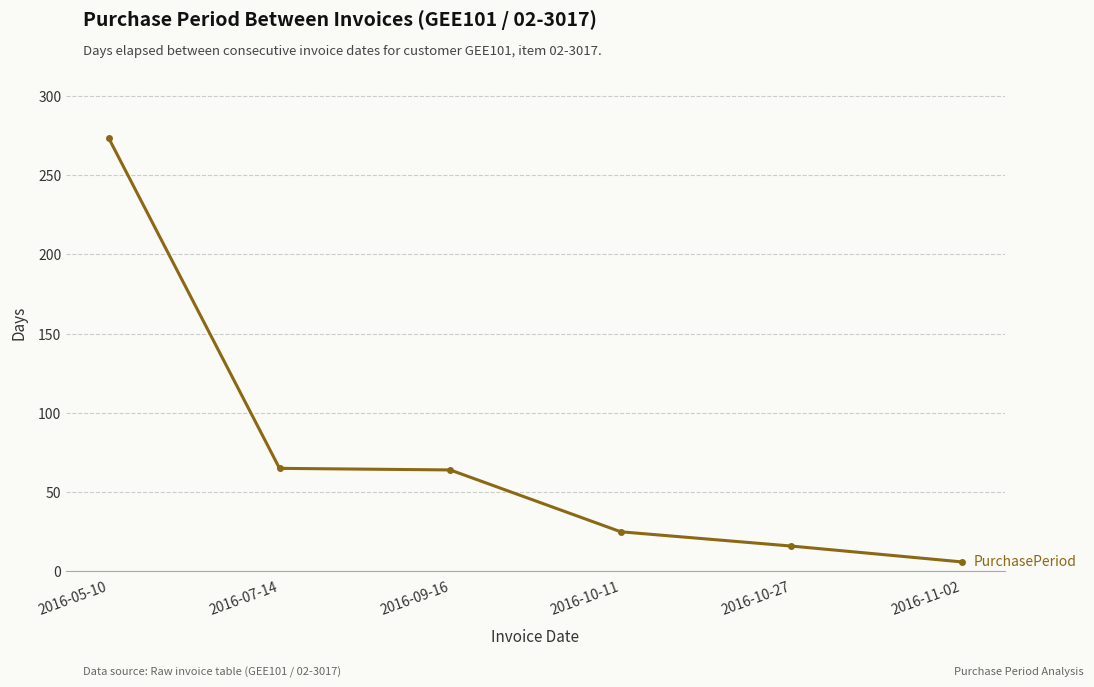

What is the difference between the values at 2016-05-10 and 2016-07-14?

208